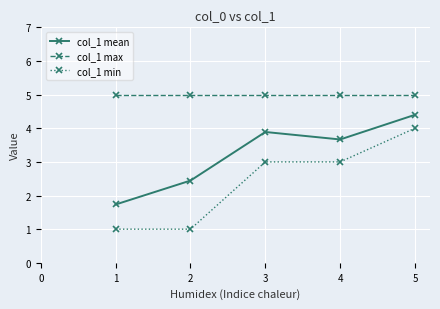

What are all the series names shown in the legend?

col_1 mean, col_1 max, col_1 min